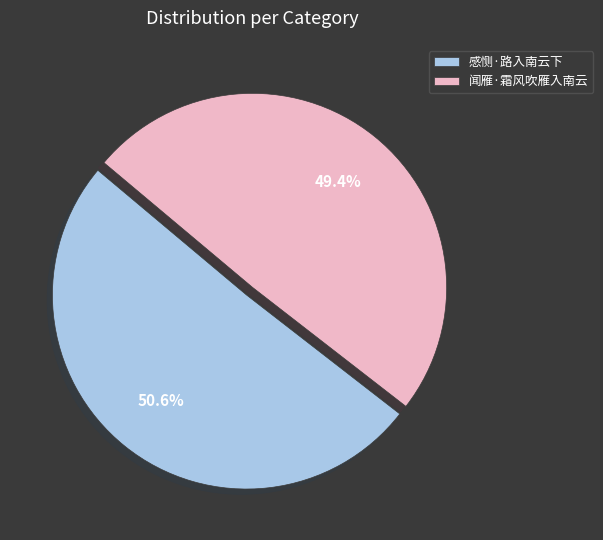

Approximately how many times larger is the value at 闻雁·霜风吹雁入南云 compared to 感恻·路入南云下?

1.0